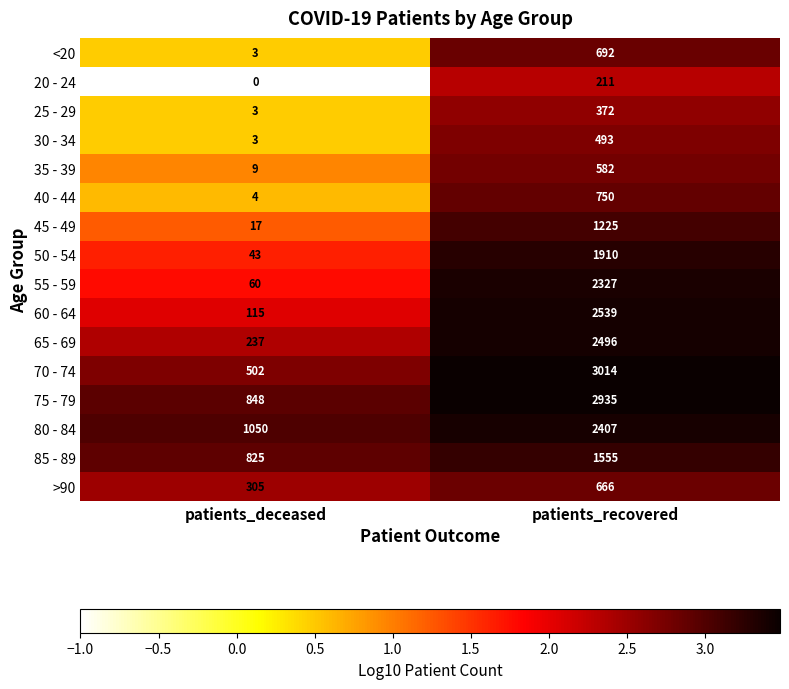

Count the number of data series in this chart.

16